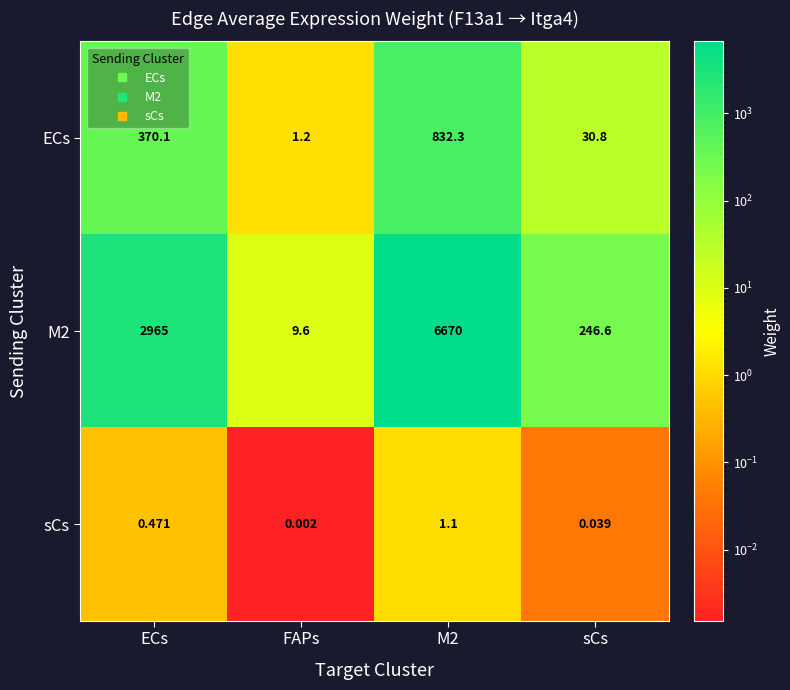

Which category has the lowest value in the ECs series?

FAPs